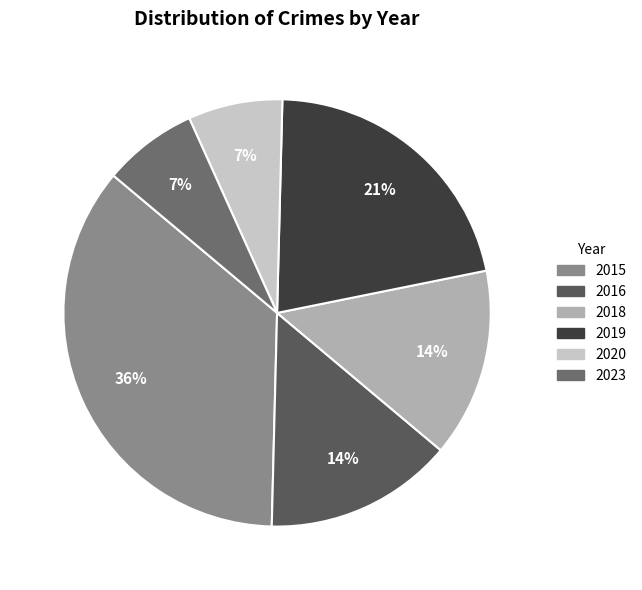

What percentage is the 2020 slice, to the nearest percent?

7%